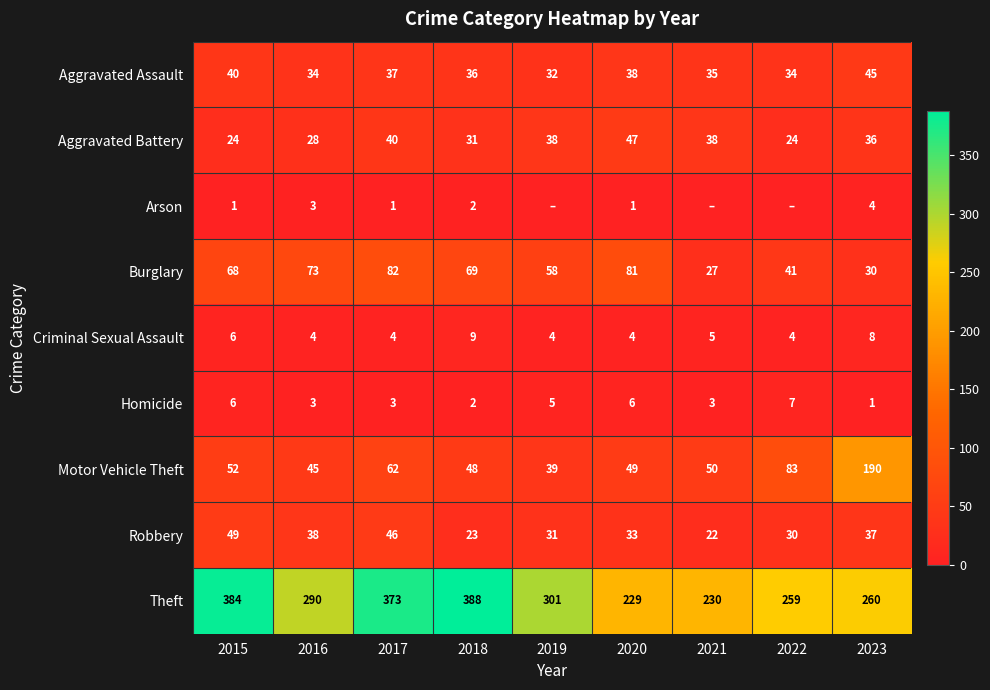

What is the difference between the highest and lowest values at 2019?

301